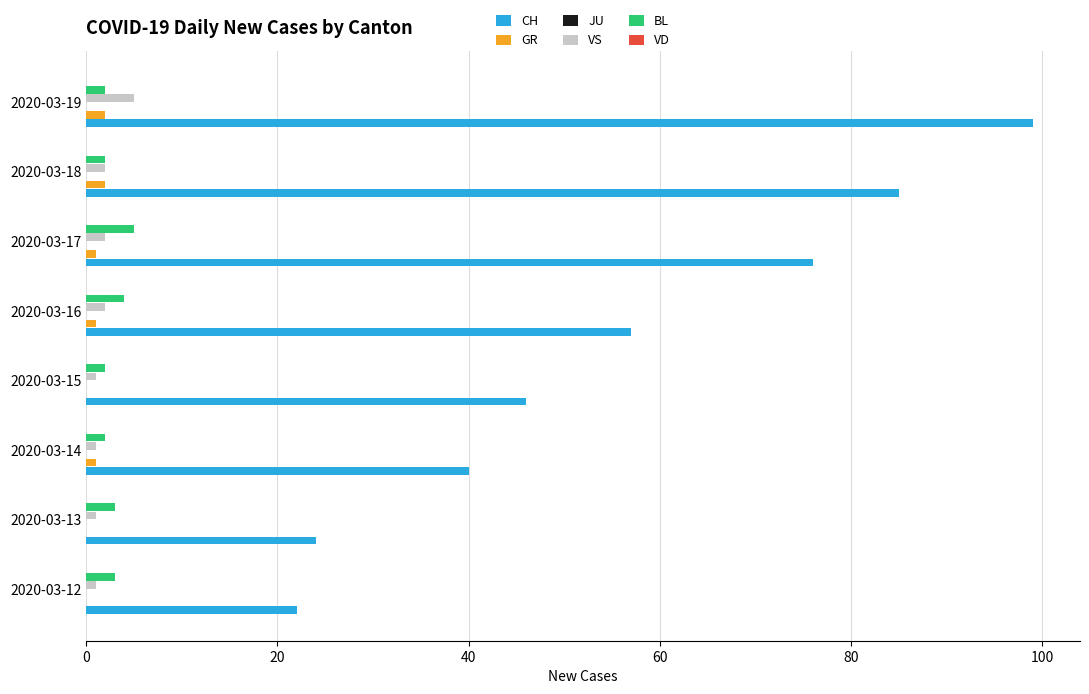

How many distinct data groups are displayed?

4